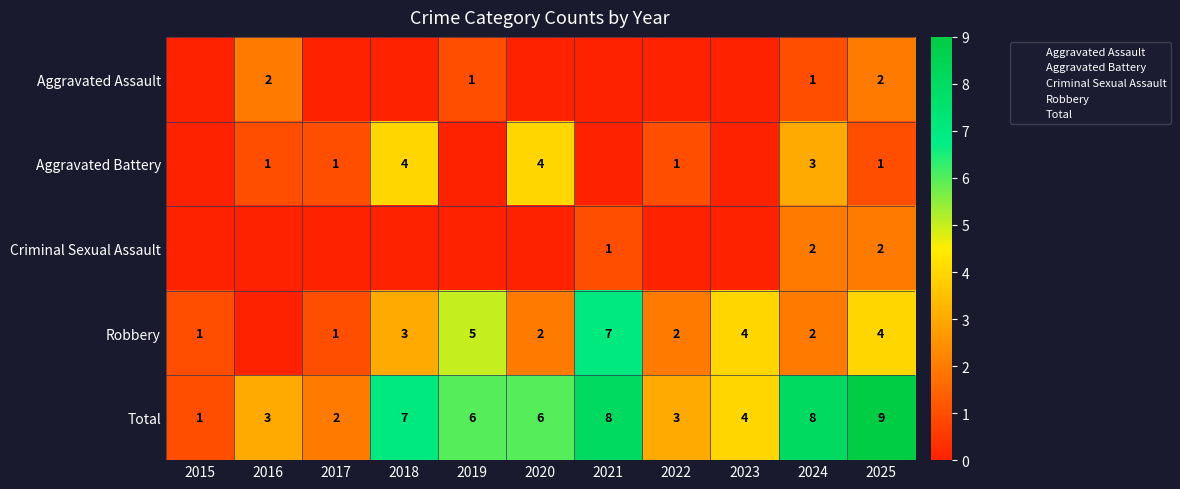

How many series are shown in this chart?

5